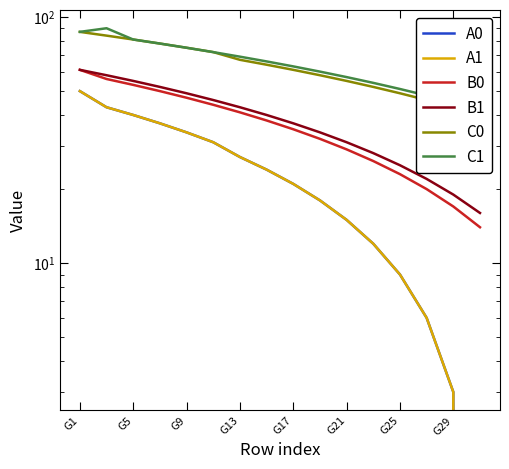

Which series has the widest spread of values?

A0